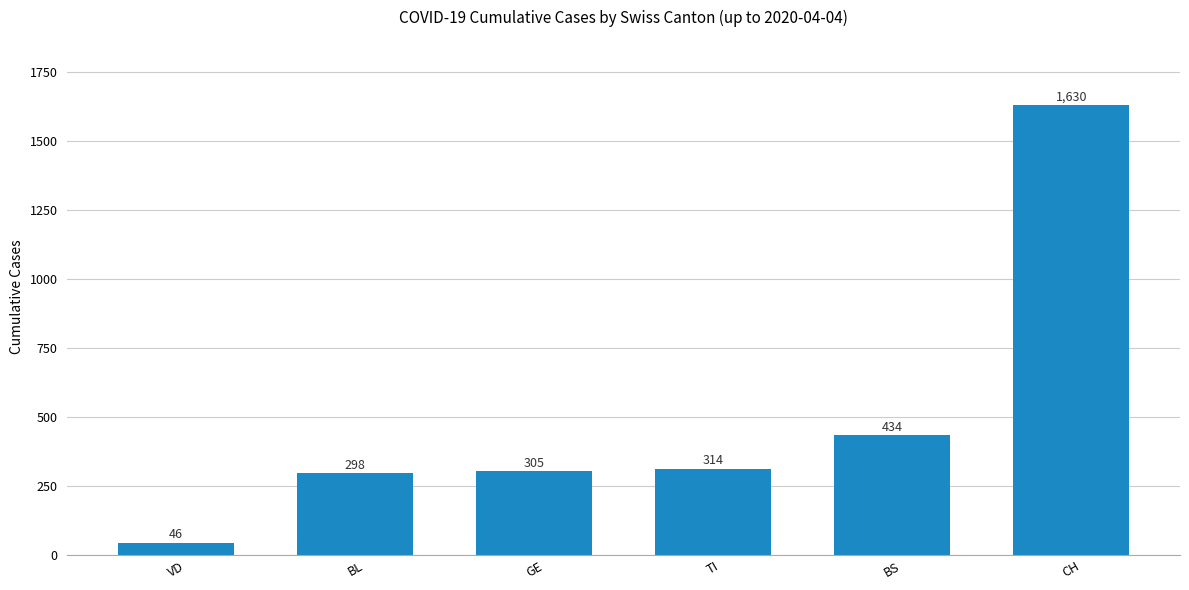

What is the ratio of the value at VD to the value at GE?

0.2